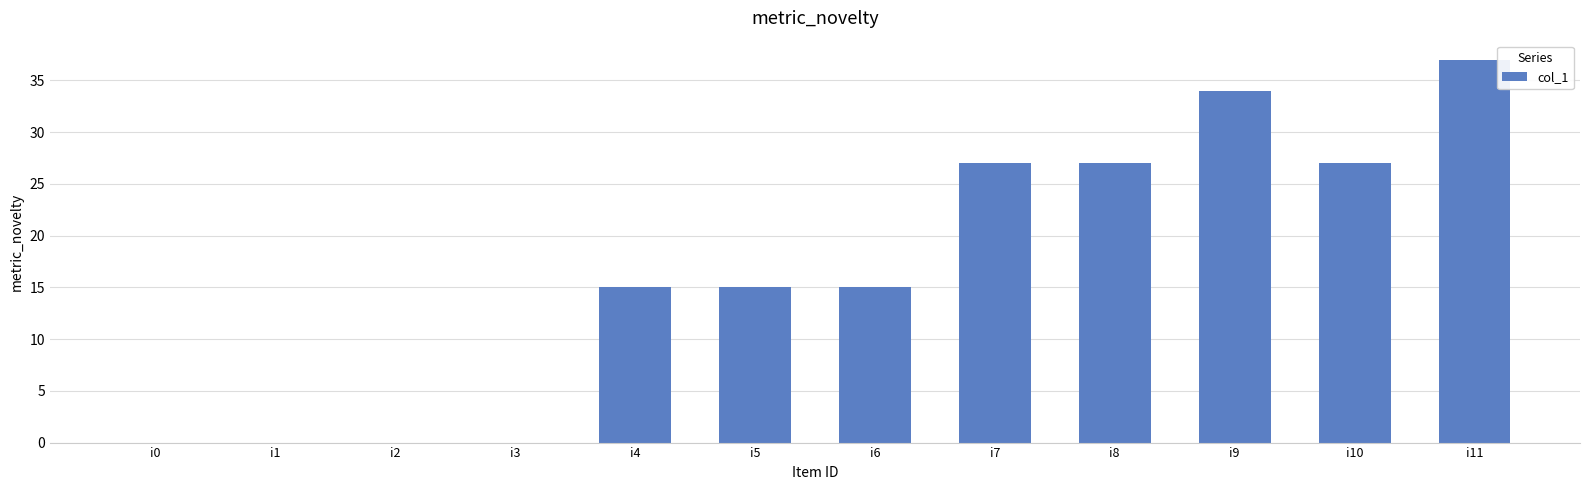

What is the maximum value shown in the chart?

37